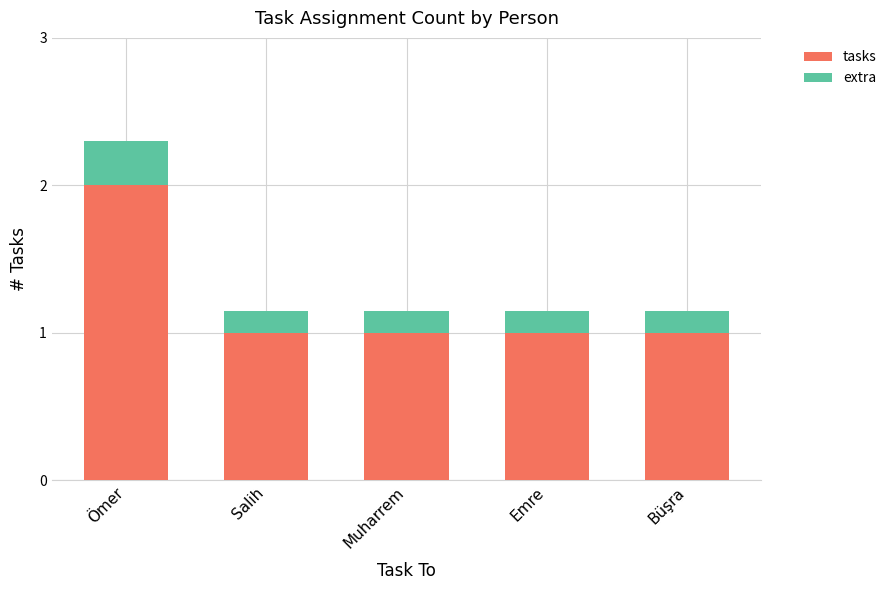

At which category is the sum across all series the highest?

Ömer